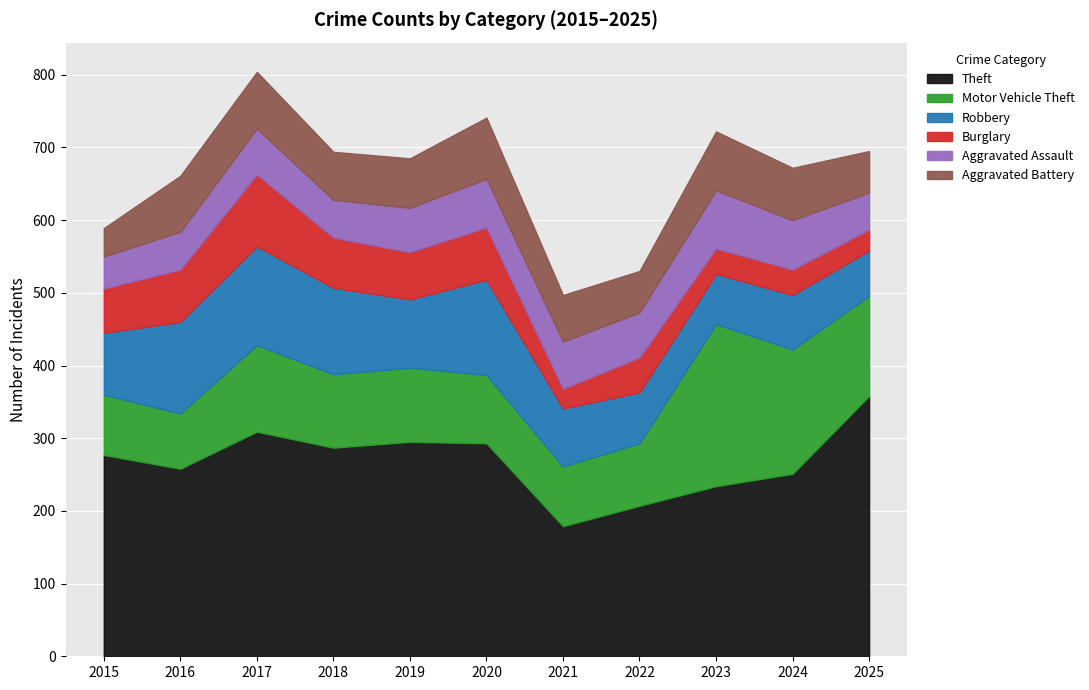

Count the number of data series in this chart.

6